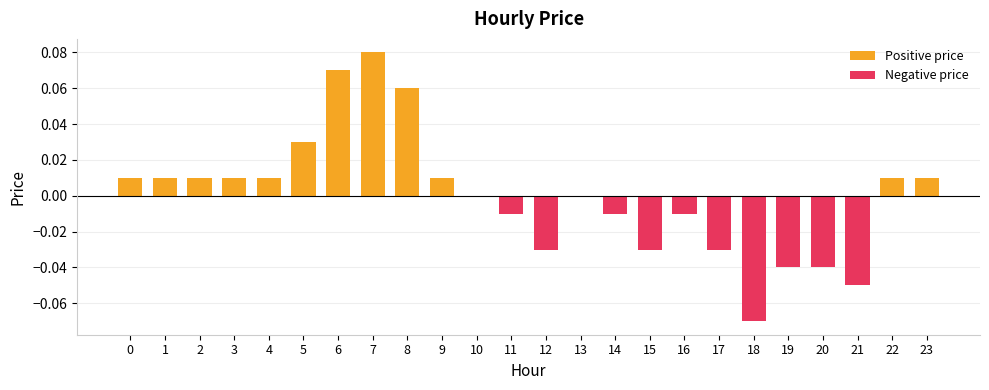

Which series has the largest total across all categories?

Positive price